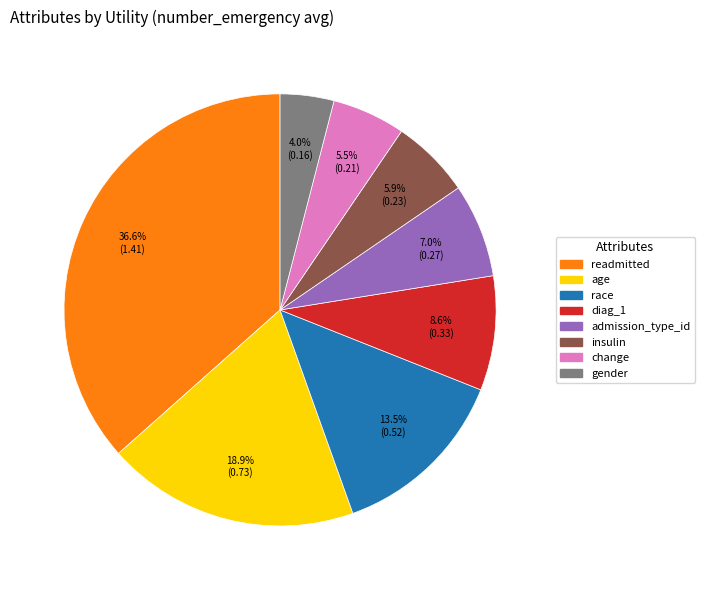

Do race and gender together represent more than half of the pie?

No